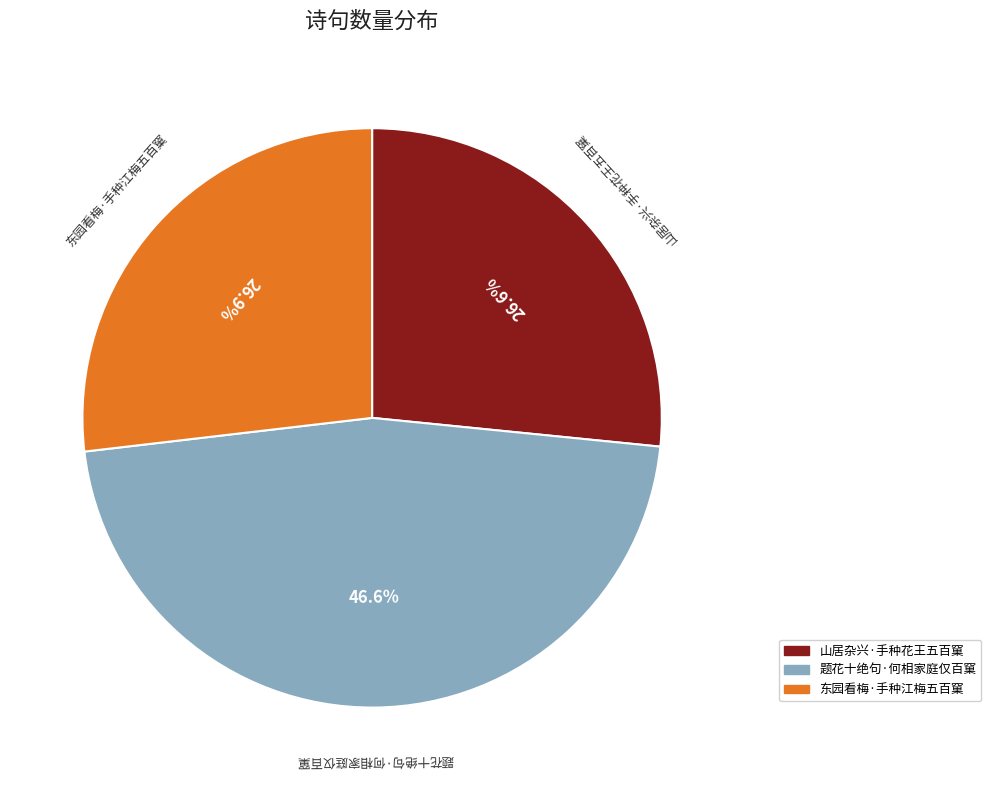

How many slices are in this pie chart?

3